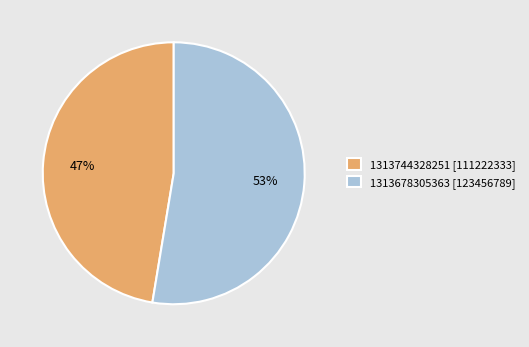

Which category has the biggest portion of the pie?

1313678305363